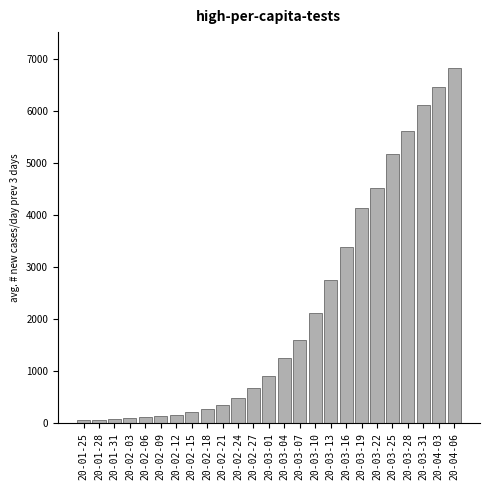

At which category does the chart reach its peak across all series?

20-04-06